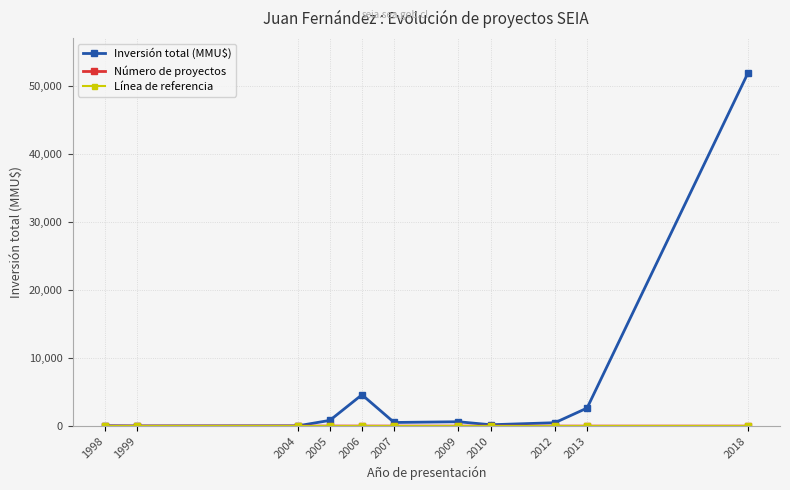

How many data points does each series have?

11